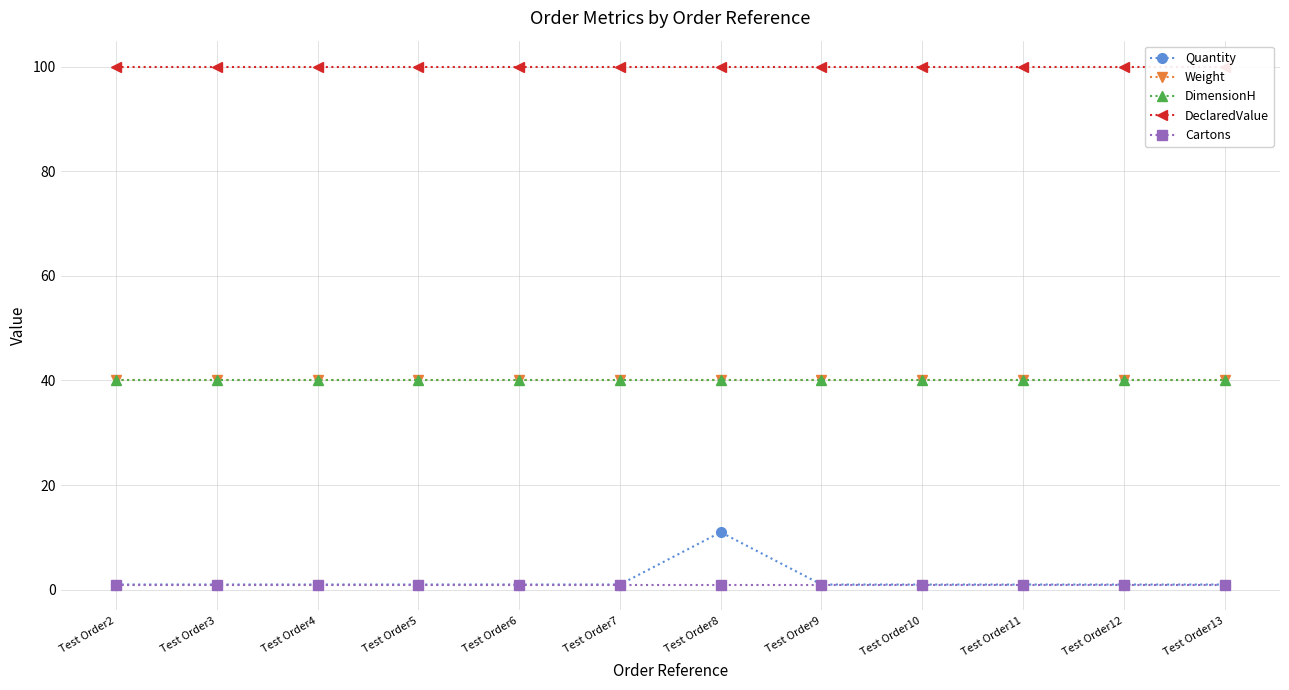

The value of DimensionH at Test Order5 is 40. True or false?

True